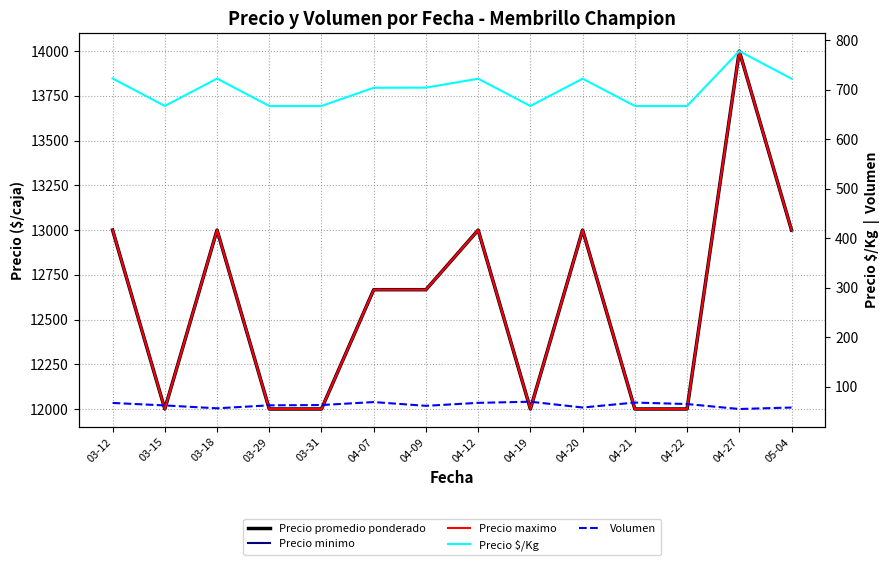

At how many categories does at least one series exceed 6423?

14